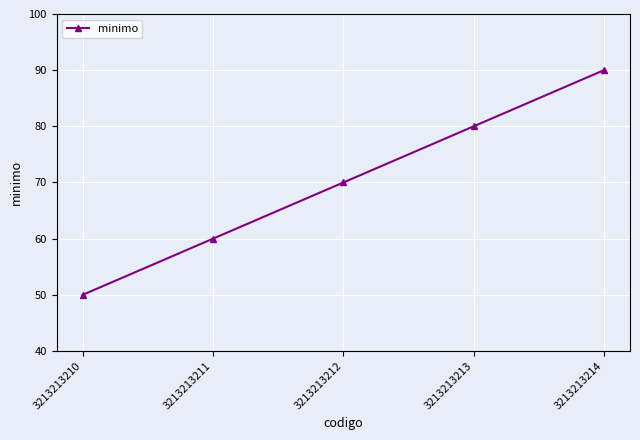

At which category does the chart reach its minimum across all series?

3213213210